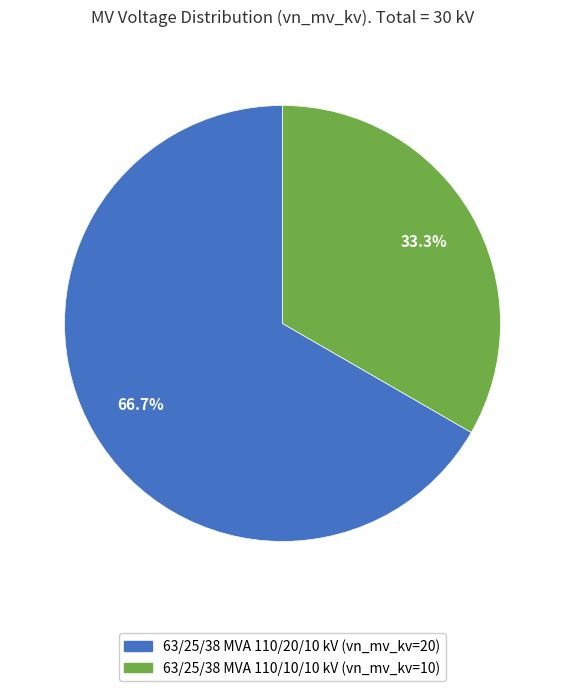

What is the total percentage of 63/25/38 MVA 110/10/10 kV and 63/25/38 MVA 110/20/10 kV?

100.0%